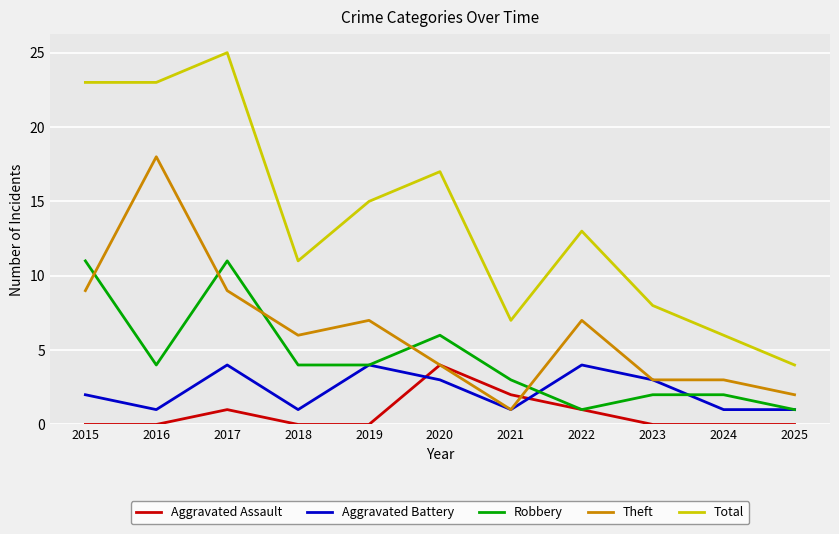

True or false: Theft and Total cross at least once.

False